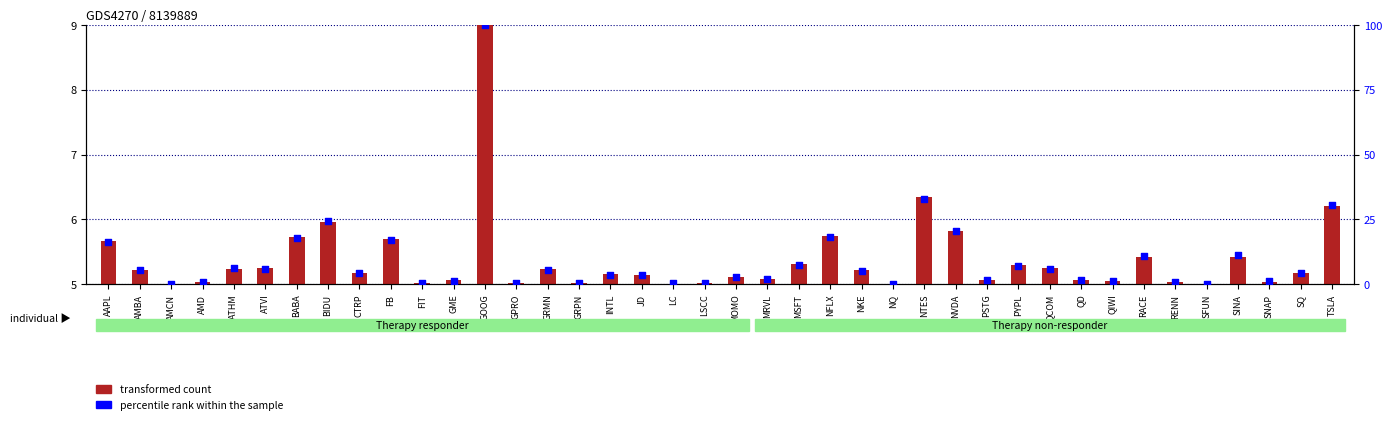

Which series has the largest Y range (max minus min)?

percentile rank within the sample